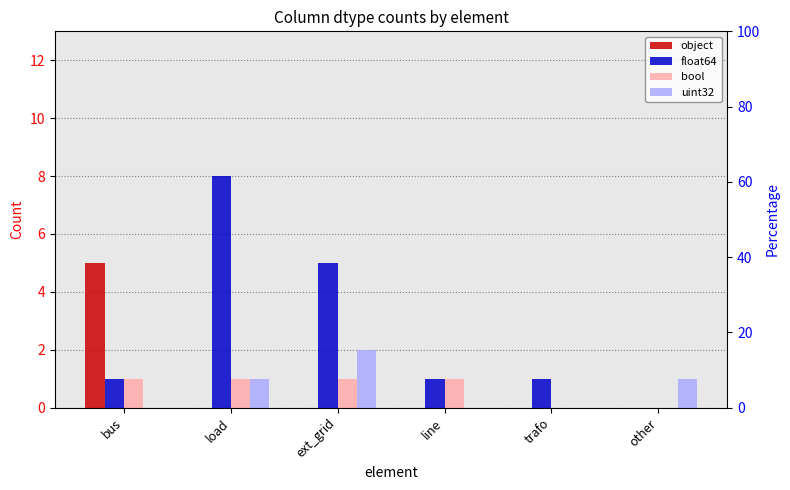

Rank the series by their maximum value, from lowest to highest.

bool, uint32, object, float64